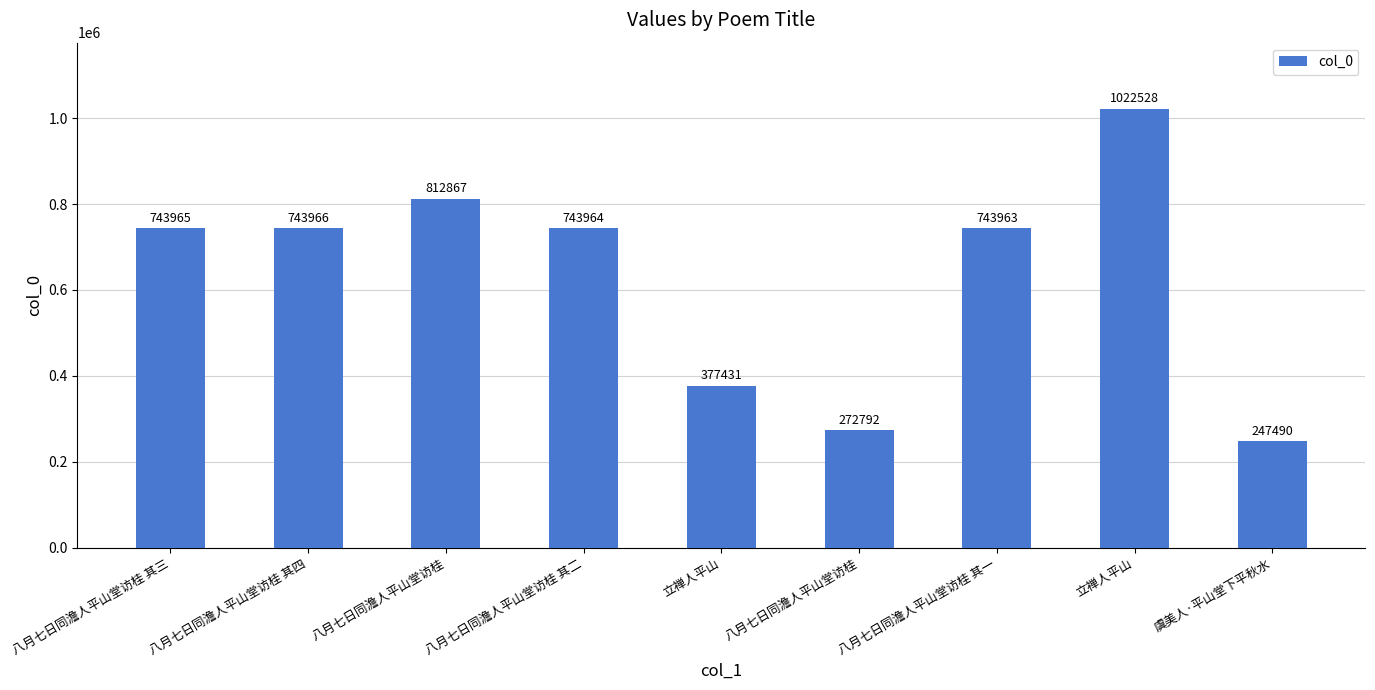

Which category has the lowest value across all series?

虞美人·平山堂下平秋水